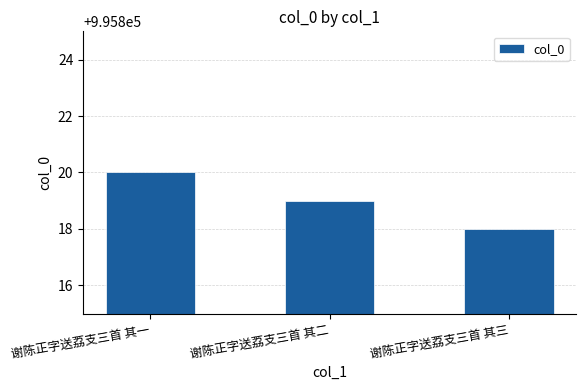

What is the smallest value displayed?

995818